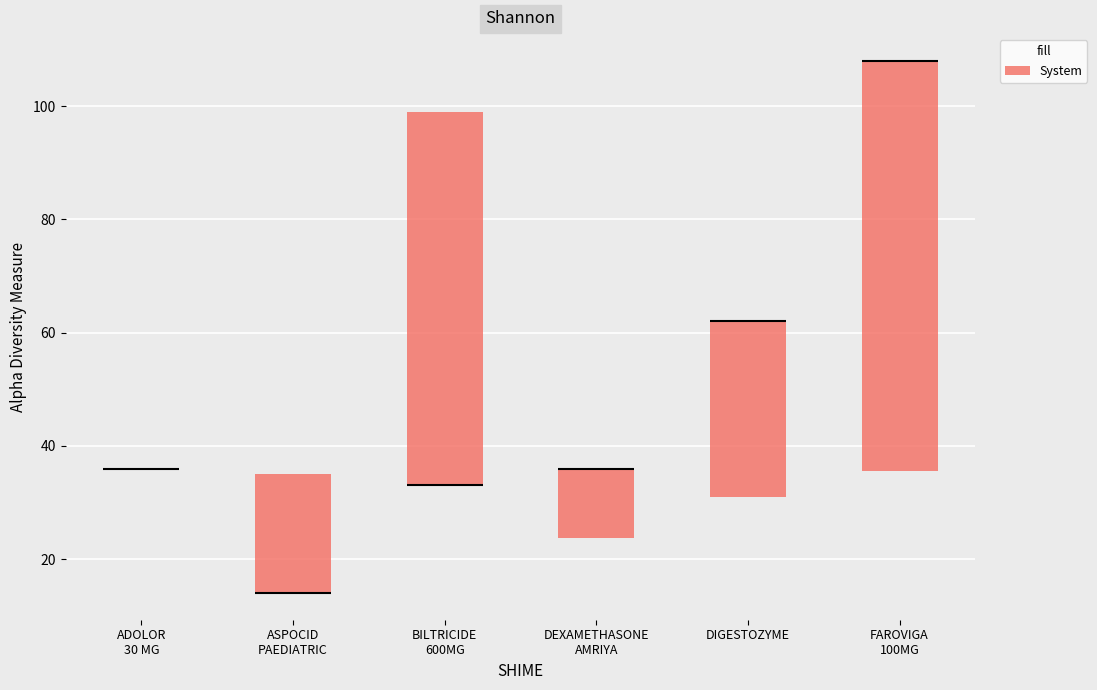

Reading left to right, transcribe this box plot: for each box, give where its median line is, the range the box spans, and where its two whiskers end, as read against the y-axis. The values are not printed on the chart, so give them approximately, as read against the axis.

ADOLOR 30 MG: box collapsed to a line at 36, whiskers 36 to 36
ASPOCID PAEDIATRIC: median 14 (drawn on the box's lower edge), box 14 to 36, whiskers 14 to 36
BILTRICIDE 600MG: median 34 (drawn on the box's lower edge), box 34 to 100, whiskers 34 to 100
DEXAMETHASONE AMRIYA: median 36 (drawn on the box's upper edge), box 24 to 36, whiskers 24 to 36
DIGESTOZYME: median 62 (drawn on the box's upper edge), box 32 to 62, whiskers 32 to 62
FAROVIGA 100MG: median 108 (drawn on the box's upper edge), box 36 to 108, whiskers 36 to 108